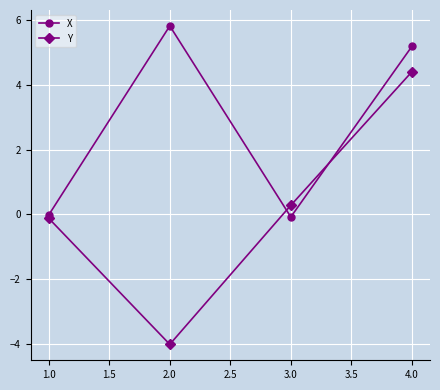

What are all the series names shown in the legend?

X, Y